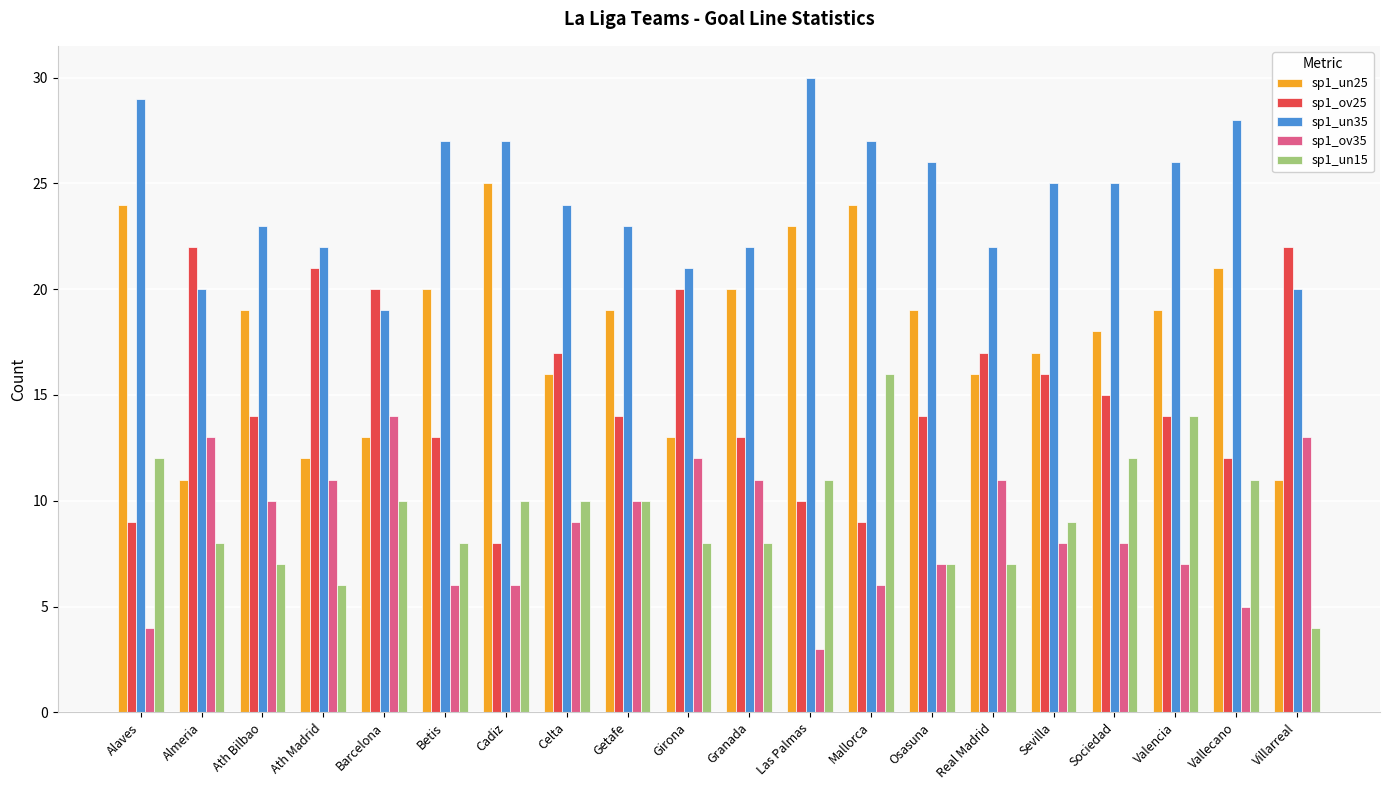

What is the difference between the highest and lowest values at Mallorca?

21